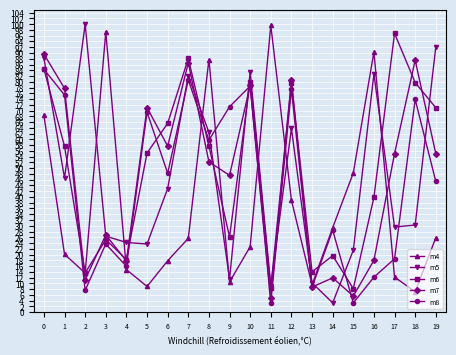

True or false: m8 has more than 0 interior local peaks.

True